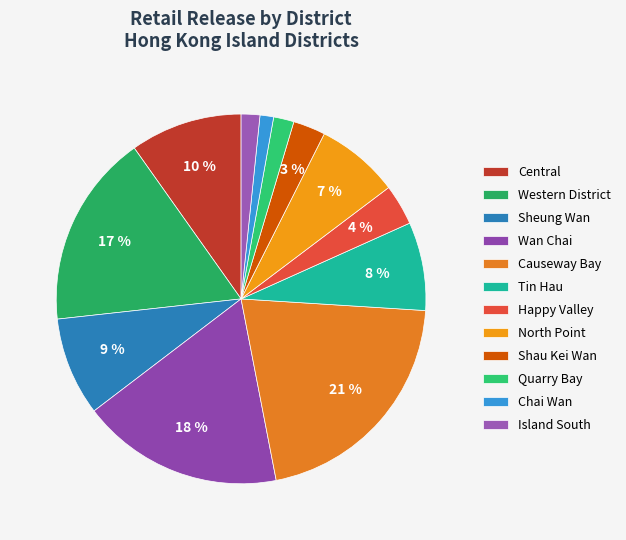

Which category has the biggest portion of the pie?

Causeway Bay